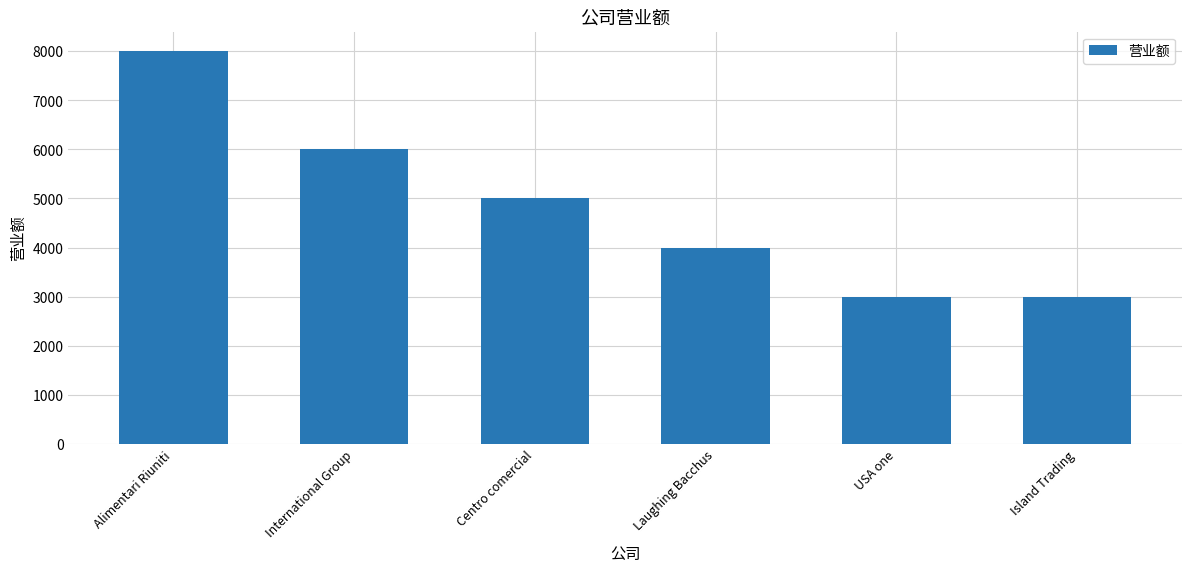

The chart shows a value of 3000 at Island Trading. True or false?

True